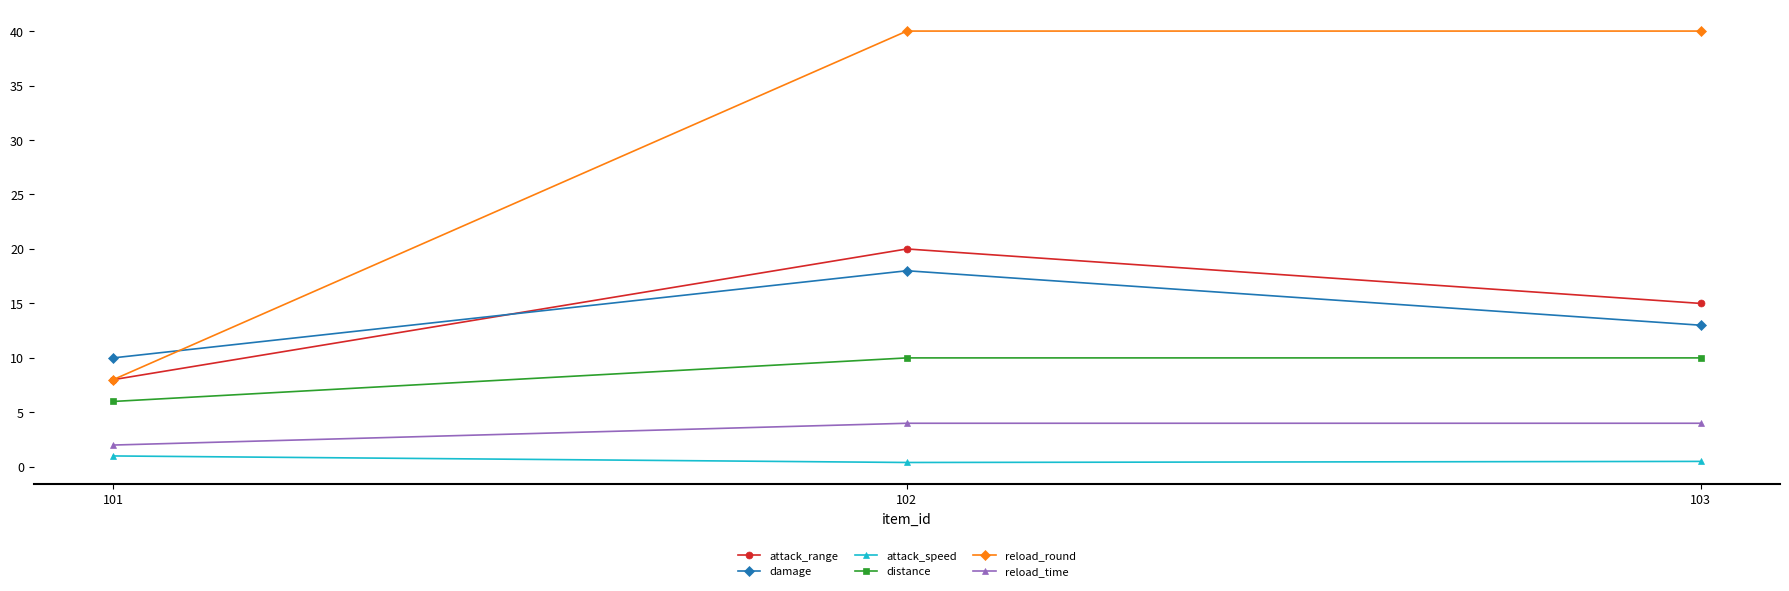

What is the value of the attack_range point at the 1st from the left?

8.0